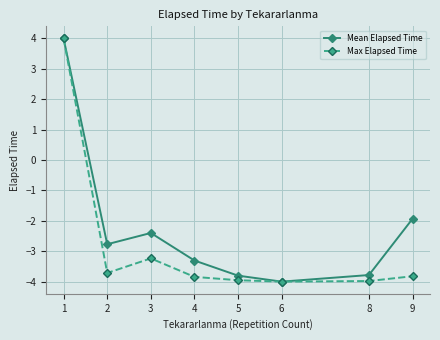

Reading right to left, what are all the values shown in this chart?

Mean Elapsed Time: -1.9	-3.8	-4.0	-3.8	-3.3	-2.4	-2.8	4.0
Max Elapsed Time: -3.8	-4.0	-4.0	-4.0	-3.8	-3.2	-3.7	4.0